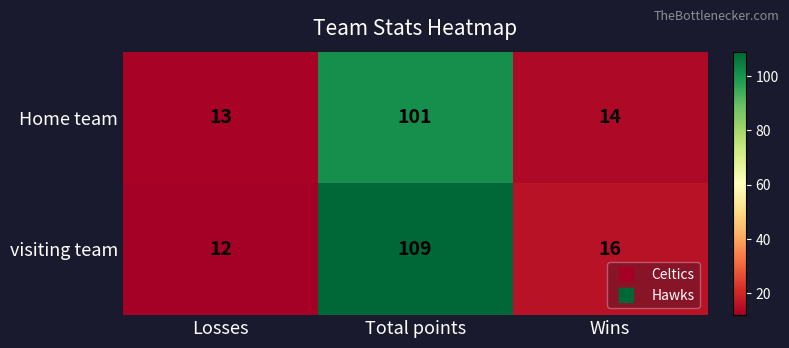

What is the total value across all series at Total points?

210